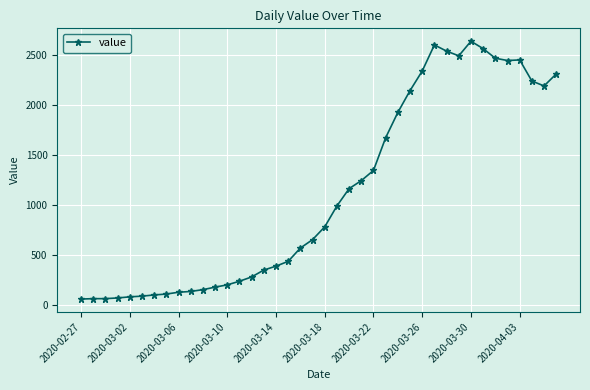

What is the greatest value displayed?

2639